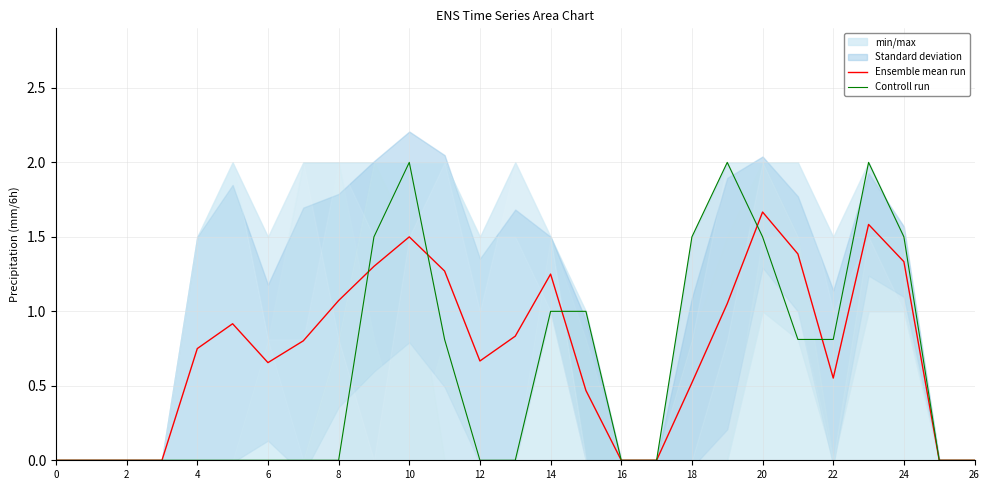

How many interior local valleys does the Ensemble mean run series have?

3